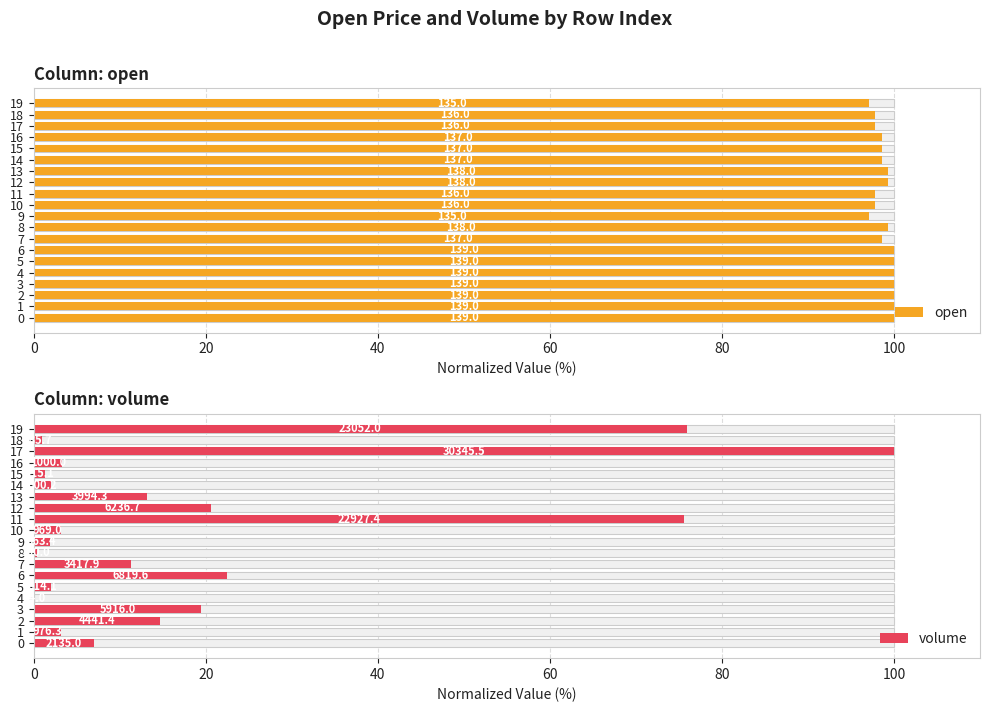

Is the value of volume at 2 greater than the value of open at 1?

No